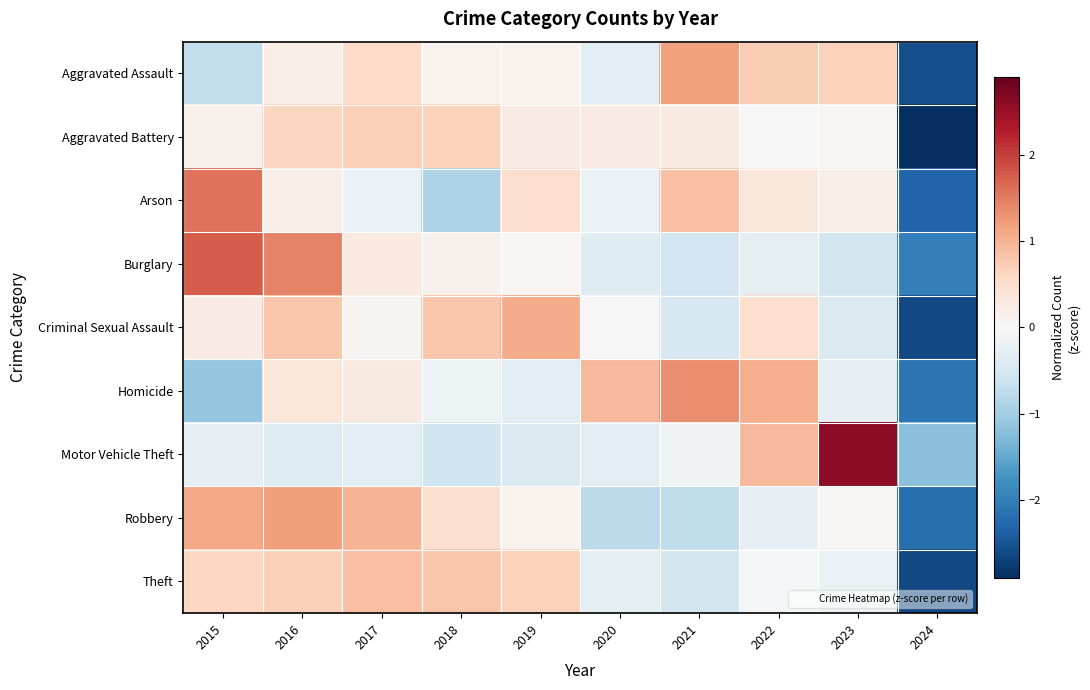

Reading left to right, what are all the values shown in this chart?

Aggravated Assault: 2015=-0.7	2016=0.2	2017=0.6	2018=0.1	2019=0.1	2020=-0.3	2021=1.2	2022=0.7	2023=0.7	2024=-2.6
Aggravated Battery: 2015=0.1	2016=0.6	2017=0.7	2018=0.7	2019=0.2	2020=0.2	2021=0.3	2022=0.0	2023=0.1	2024=-2.9
Arson: 2015=1.6	2016=0.2	2017=-0.2	2018=-0.9	2019=0.5	2020=-0.2	2021=0.9	2022=0.3	2023=0.2	2024=-2.3
Burglary: 2015=1.8	2016=1.4	2017=0.3	2018=0.1	2019=0.1	2020=-0.3	2021=-0.6	2022=-0.3	2023=-0.5	2024=-2.0
Criminal Sexual Assault: 2015=0.2	2016=0.8	2017=0.1	2018=0.8	2019=1.1	2020=0.0	2021=-0.5	2022=0.5	2023=-0.4	2024=-2.6
Homicide: 2015=-1.1	2016=0.4	2017=0.3	2018=-0.1	2019=-0.3	2020=1.0	2021=1.3	2022=1.1	2023=-0.2	2024=-2.1
Motor Vehicle Theft: 2015=-0.2	2016=-0.4	2017=-0.3	2018=-0.6	2019=-0.4	2020=-0.3	2021=-0.1	2022=0.9	2023=2.6	2024=-1.2
Robbery: 2015=1.1	2016=1.2	2017=1.0	2018=0.5	2019=0.1	2020=-0.8	2021=-0.7	2022=-0.2	2023=0.0	2024=-2.2
Theft: 2015=0.6	2016=0.7	2017=0.9	2018=0.8	2019=0.7	2020=-0.3	2021=-0.5	2022=-0.0	2023=-0.2	2024=-2.6